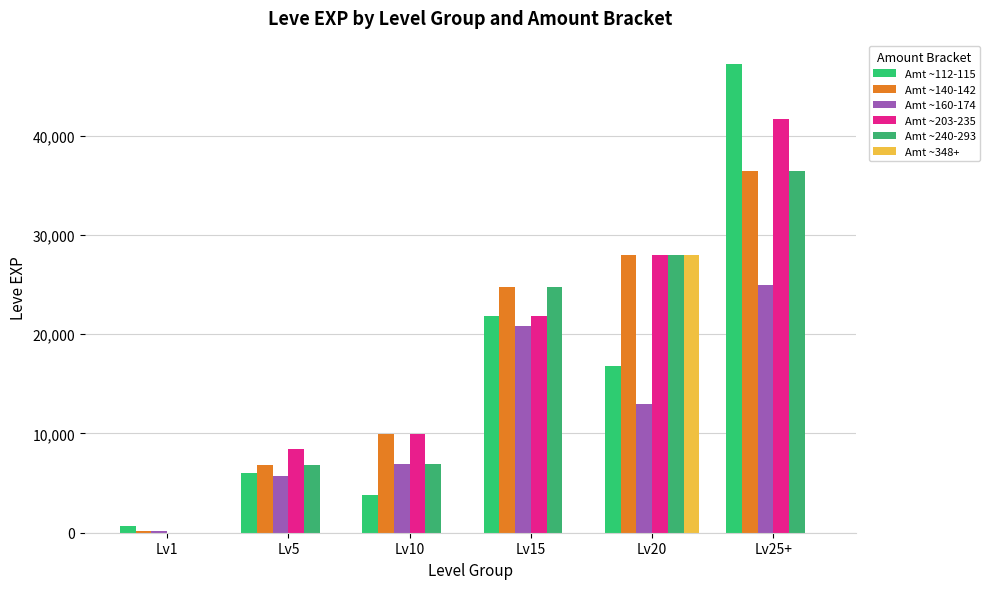

Which has a higher value, Lv1 or Lv25+?

Lv25+